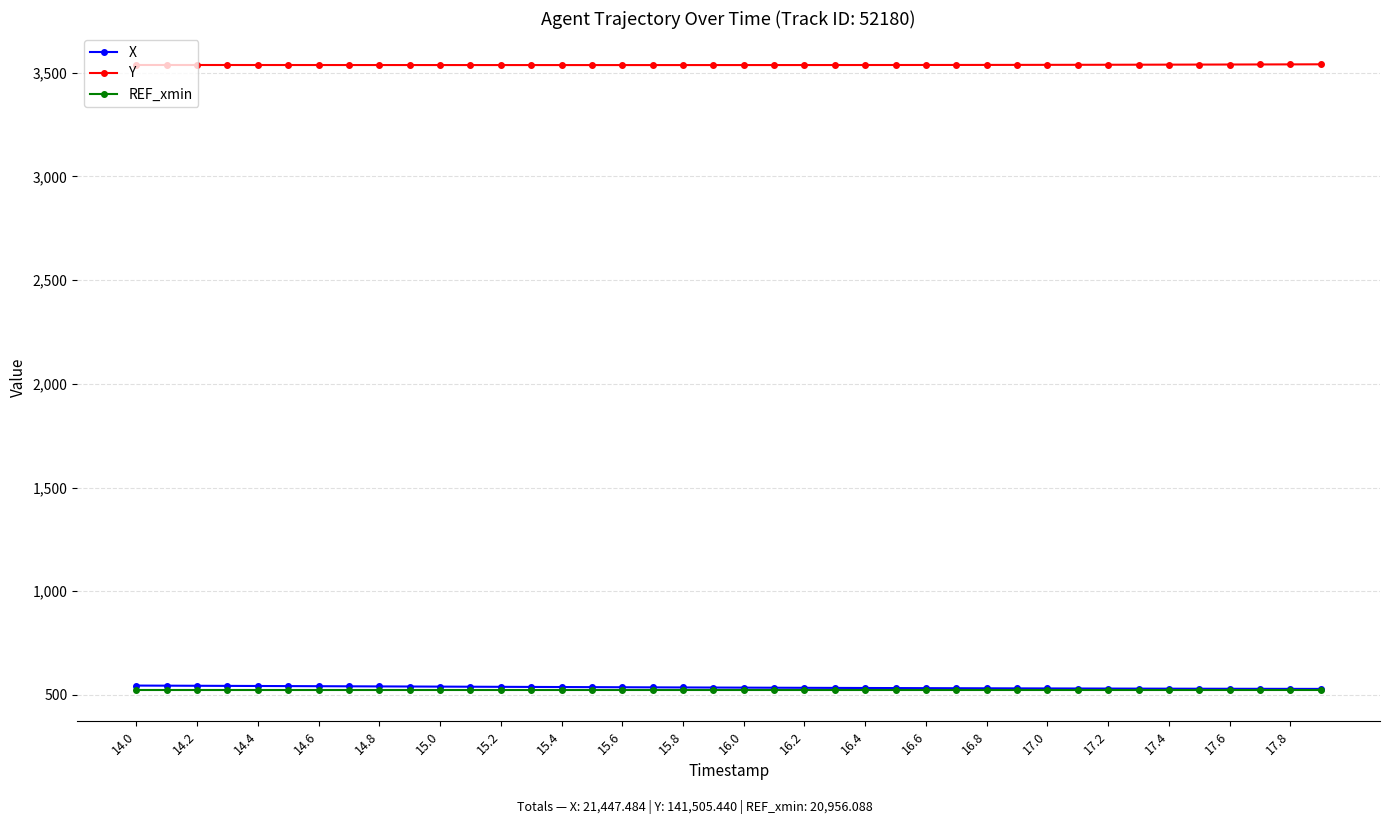

True or false: REF_xmin and Y intersect in this chart.

False